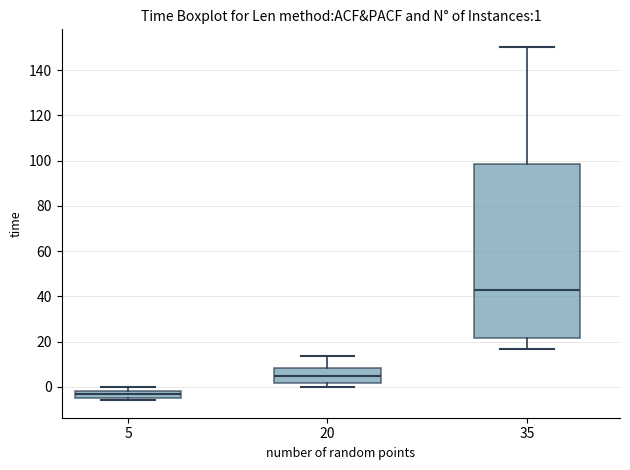

Which box has the highest median line?

35